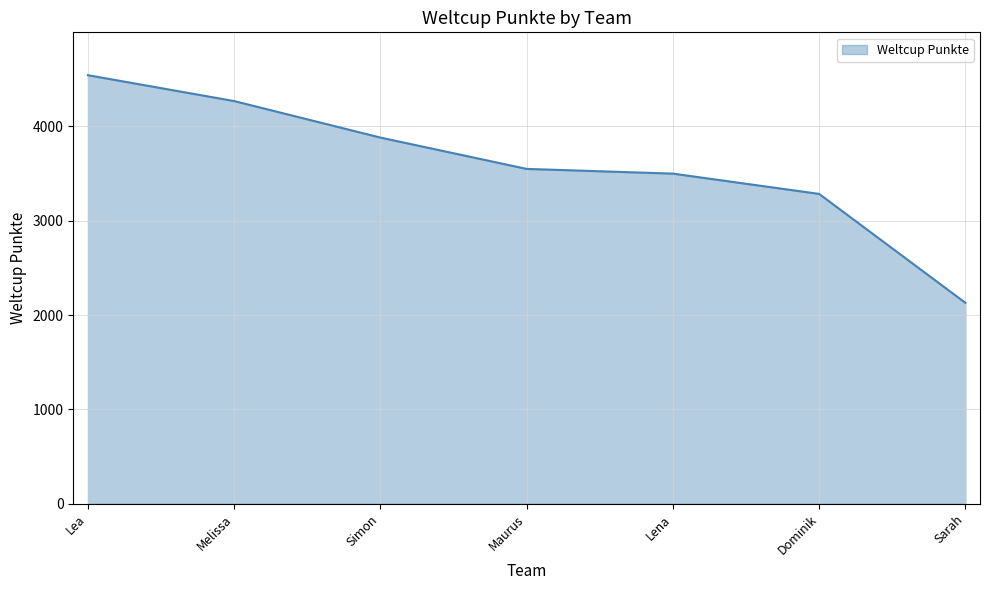

The value at Lea is 4542. True or false?

True